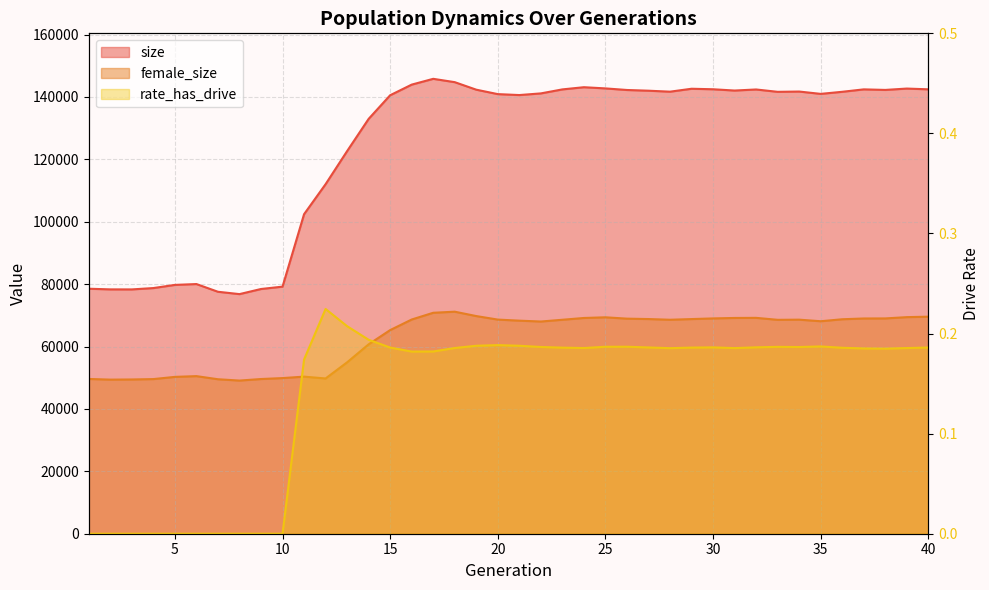

Is it true that size equals 78319.0 at 2?

True